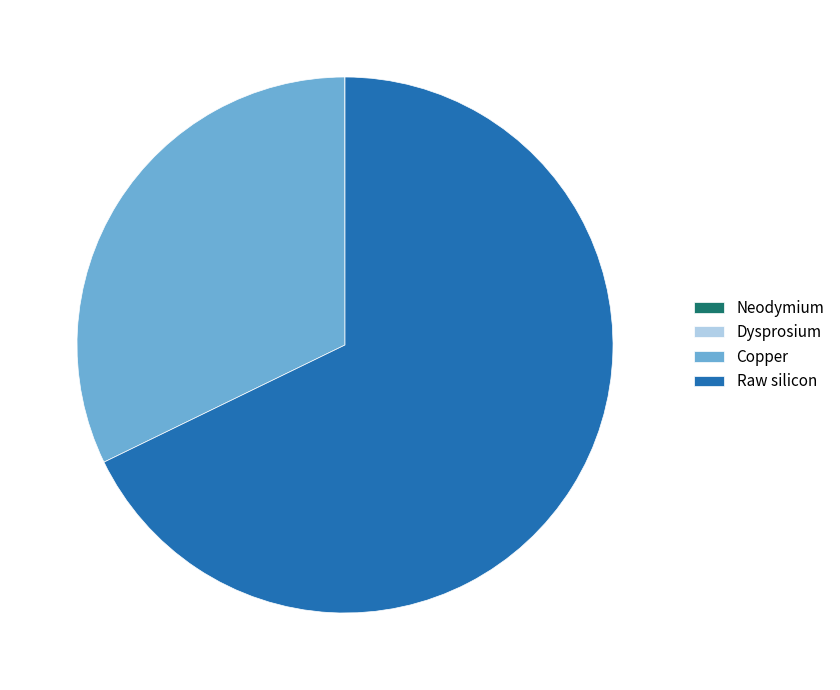

Which category has the biggest portion of the pie?

Raw silicon